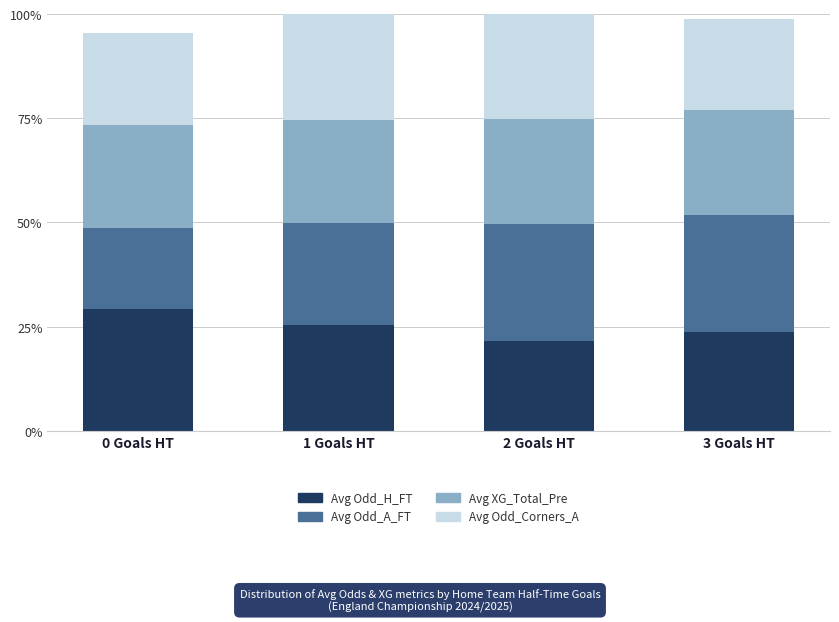

The value of Avg Odd_A_FT at 2 Goals HT is 0.3. True or false?

True